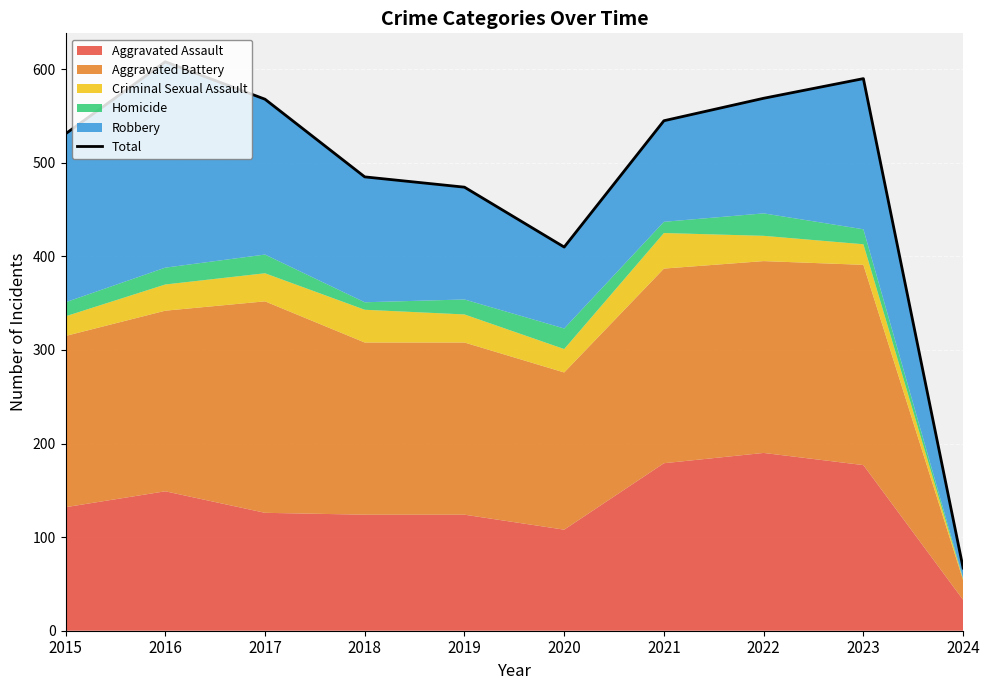

Reading left to right, extract all data points from this chart.

2015=531	2016=608	2017=568	2018=485	2019=474	2020=410	2021=545	2022=569	2023=590	2024=67